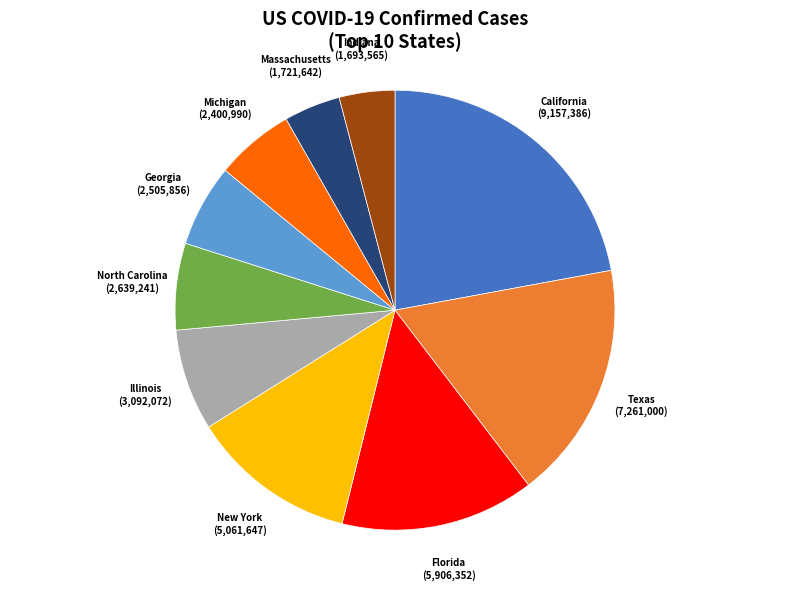

Does any single category account for the majority?

No